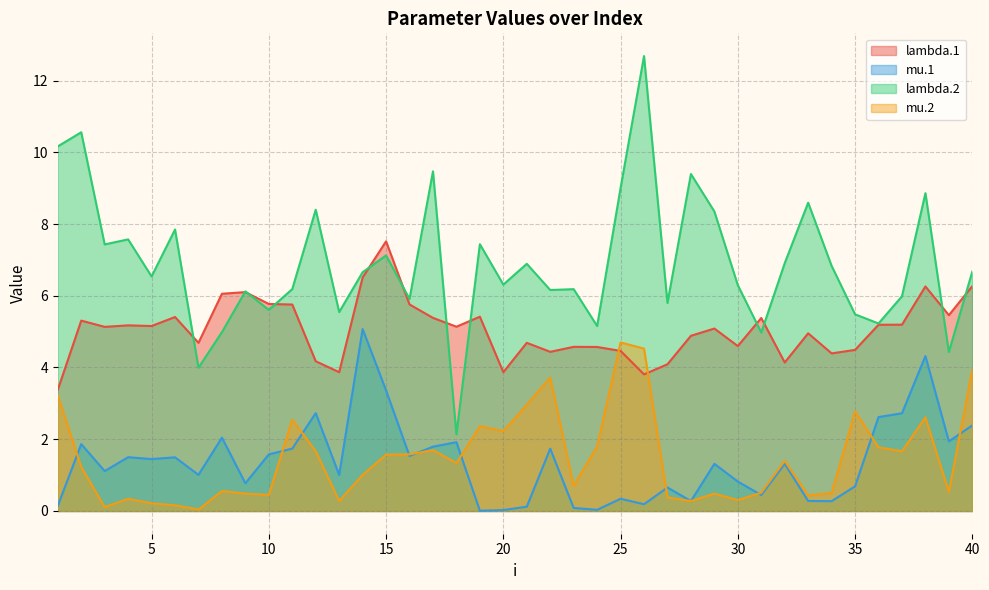

After their last crossing, which series has the higher values: lambda.1 or lambda.2?

lambda.2